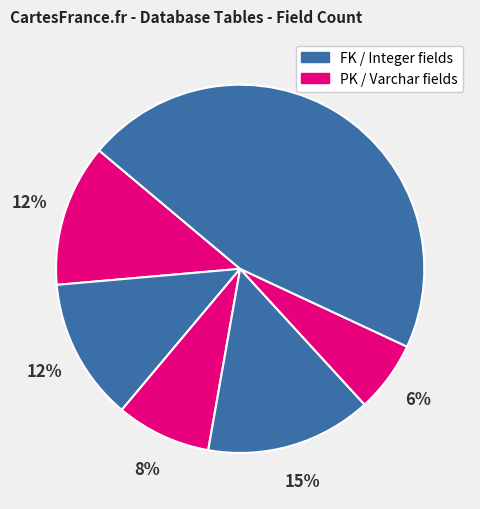

Count the number of slices in the pie.

6